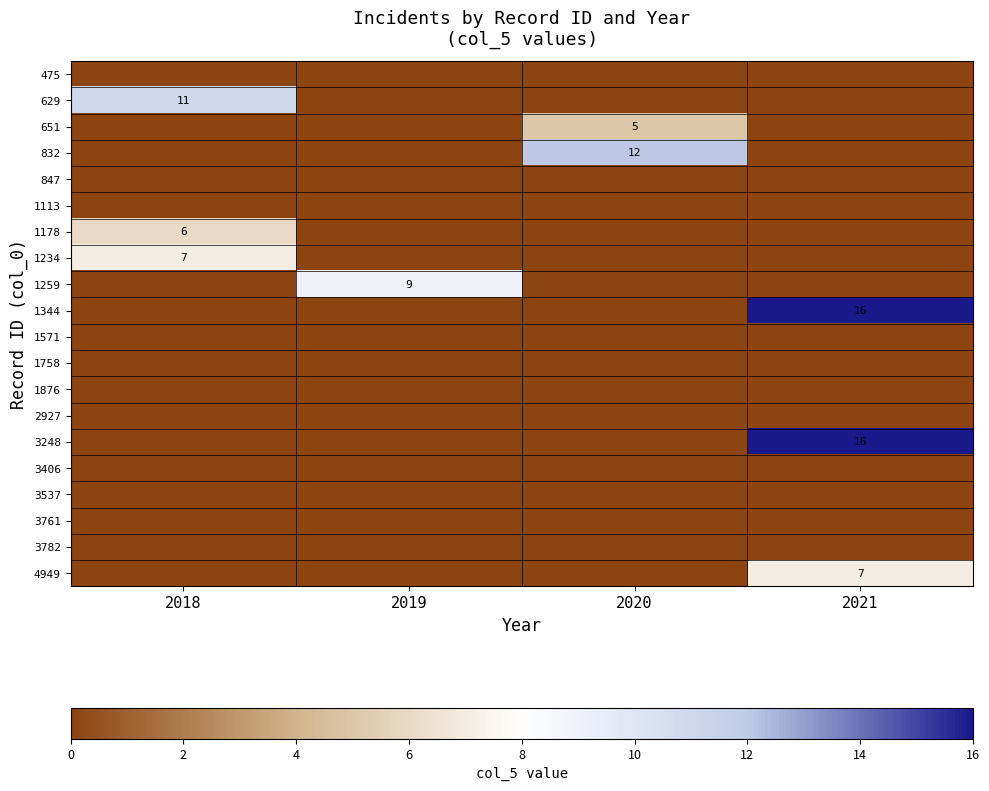

What is the difference between the 1178 values at 2018 and 2021?

6